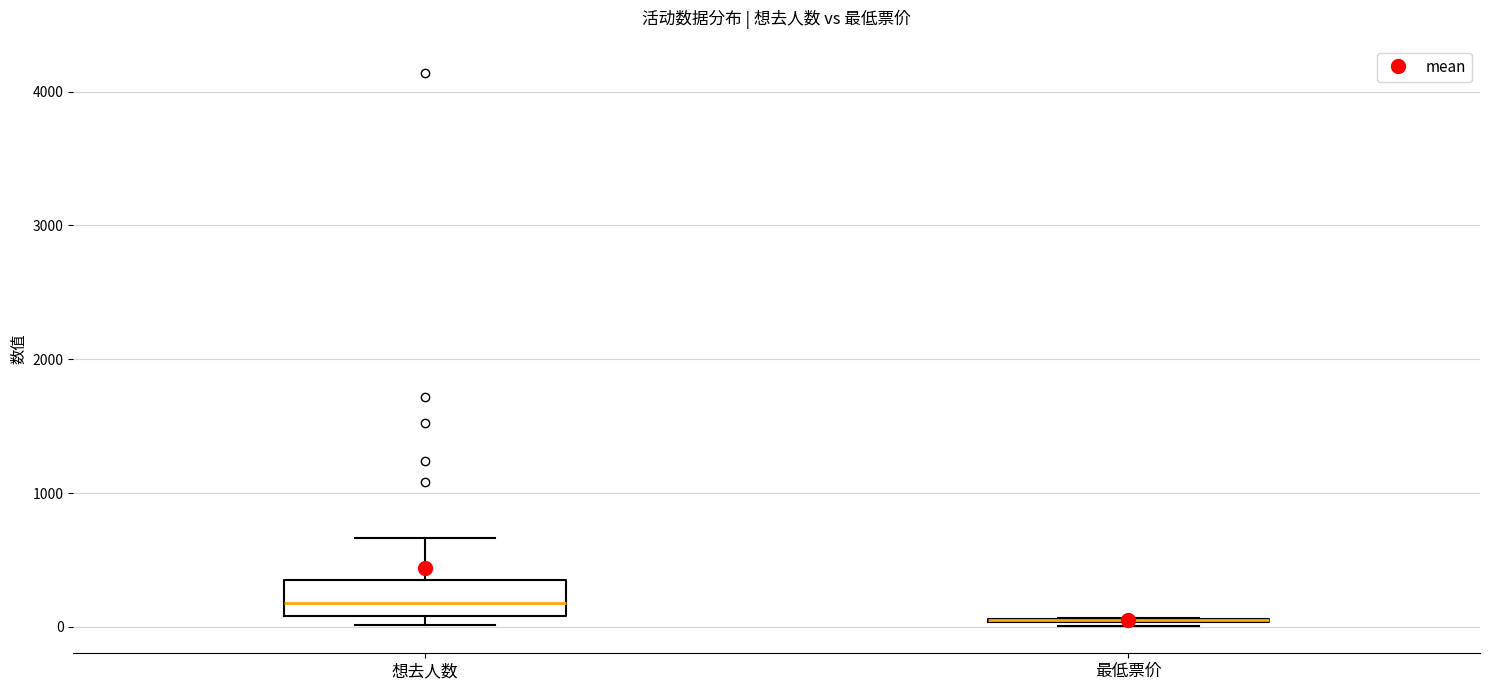

Reading left to right, transcribe this box plot: for each box, give where its median line is, the range the box spans, and where its two whiskers end, as read against the y-axis. The values are not printed on the chart, so give them approximately, as read against the axis.

想去人数: median 200, box 100 to 300, whiskers 0 to 700
最低票价: box collapsed to a line at 100, whiskers 0 to 100